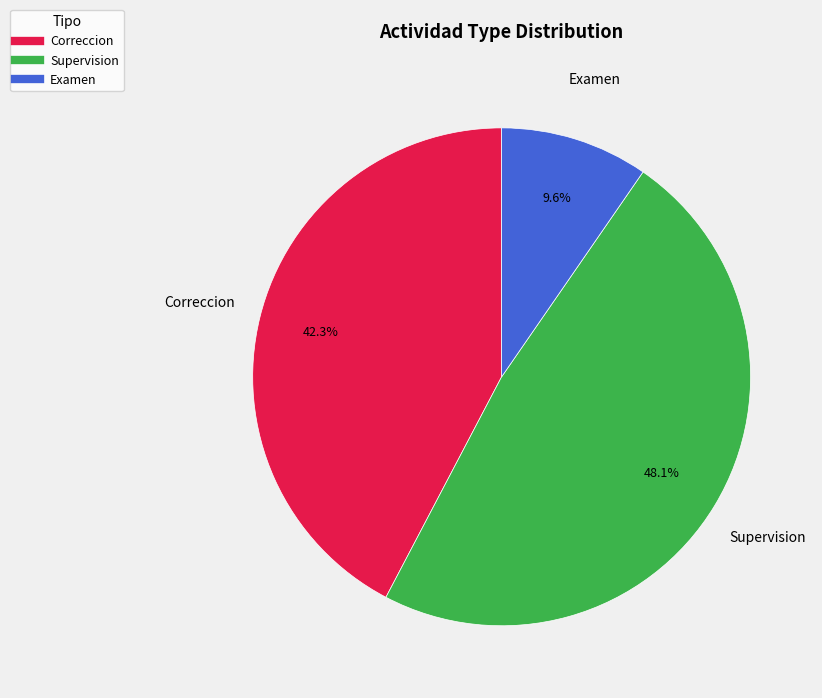

What percentage is the Supervision slice, to the nearest percent?

48%